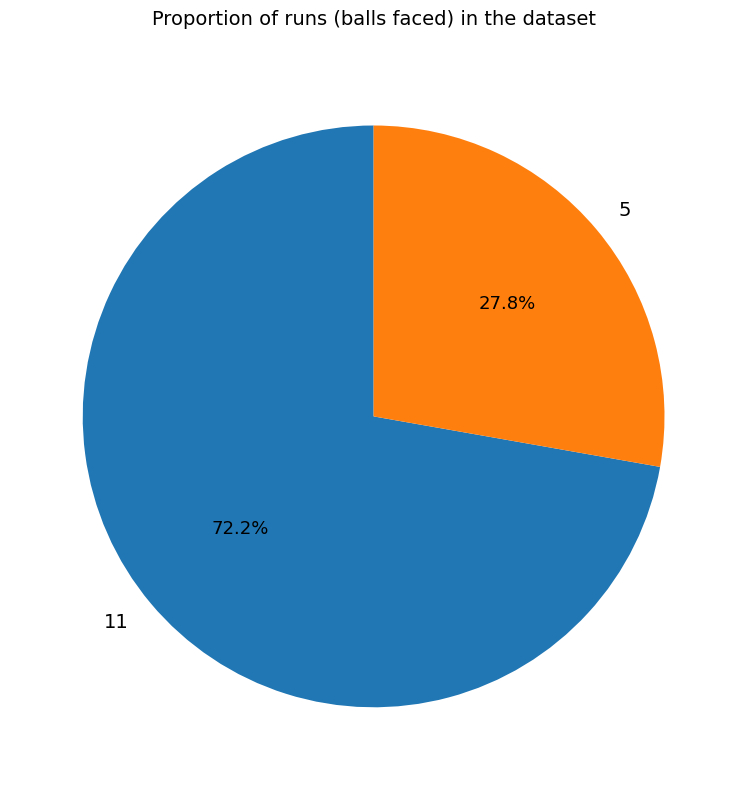

Count the number of slices in the pie.

2